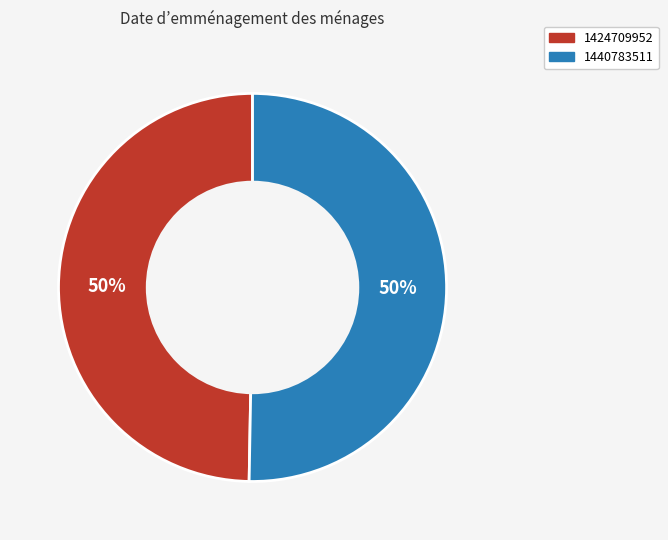

Approximately how many times larger is the value at 1440783511 compared to 1424709952?

1.0